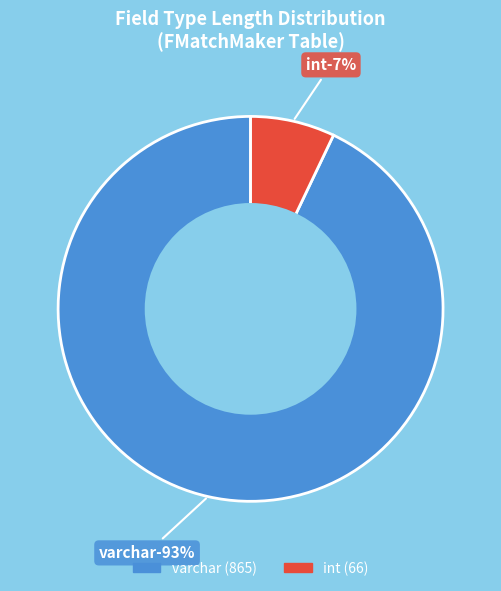

True or false: Province (int) accounts for 11% of the total.

False